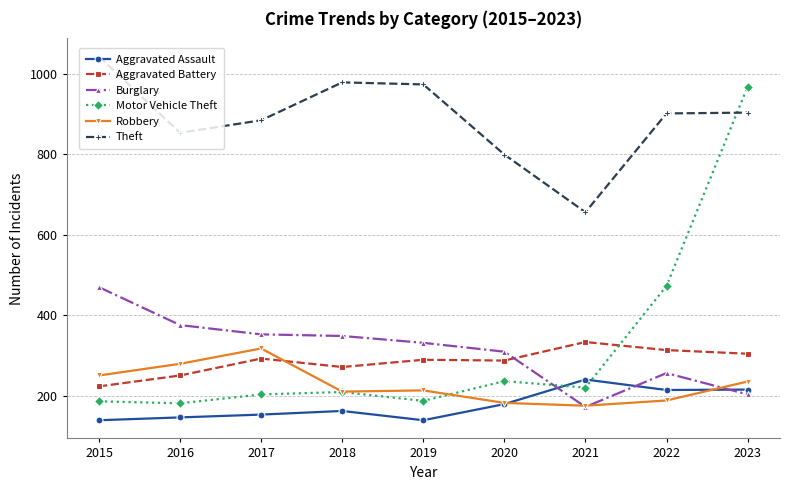

Which series has the largest total across all categories?

Theft